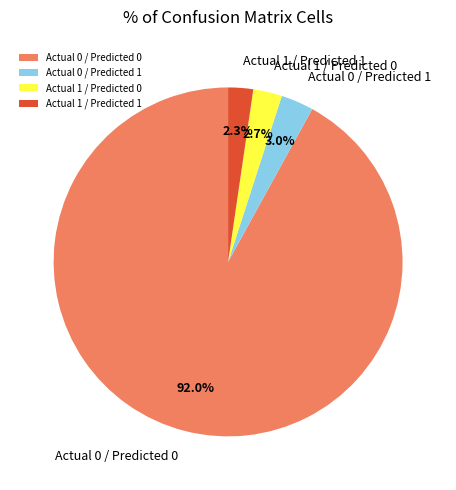

To the nearest percent, what is the difference between the largest and smallest slice percentages?

90%